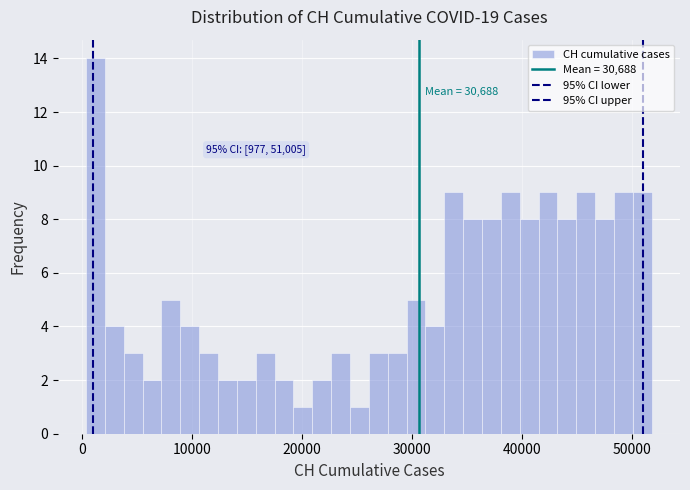

Around what value on the x-axis is the tallest bar? Give the approximate position of its centre, as read against the axis.

1000